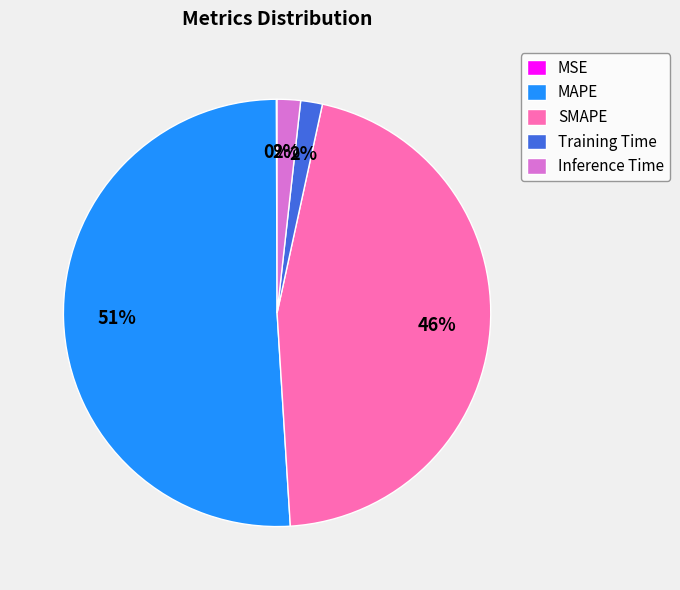

To the nearest percent, what percentage of the pie is Inference Time?

2%